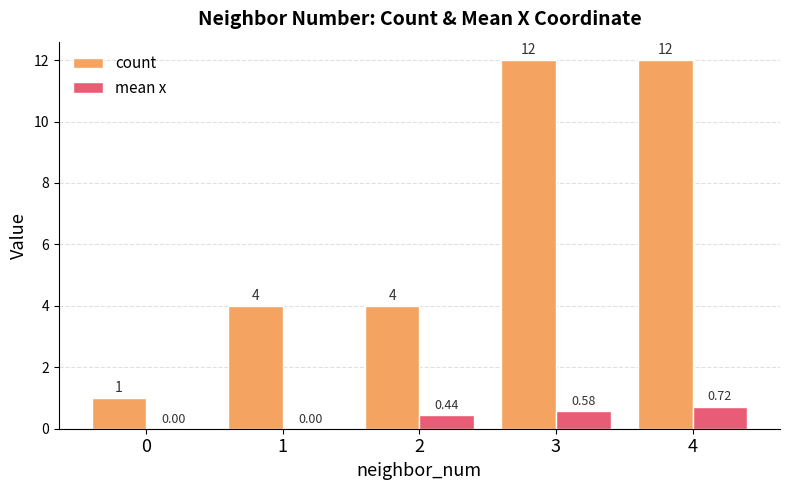

What is the sum of the count values at 1 and 3?

16.0